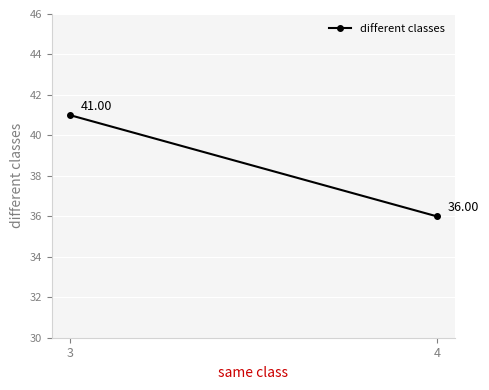

At which category does the chart reach its minimum across all series?

4